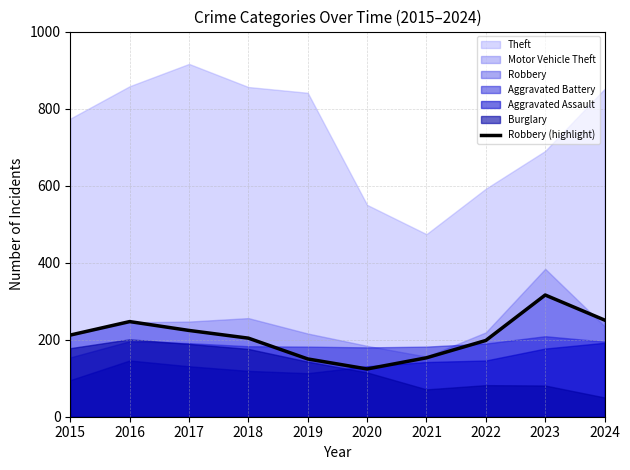

Which has a higher value, 2022 or 2020?

2022